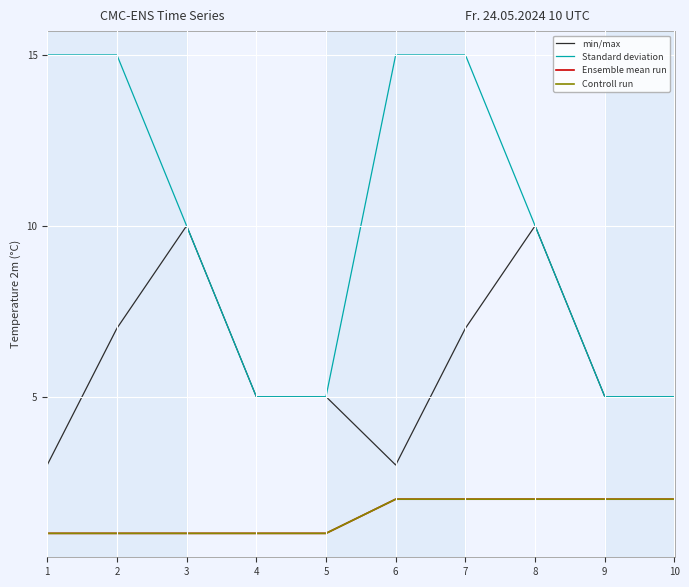

Is this an area chart (filled region under the line)?

No